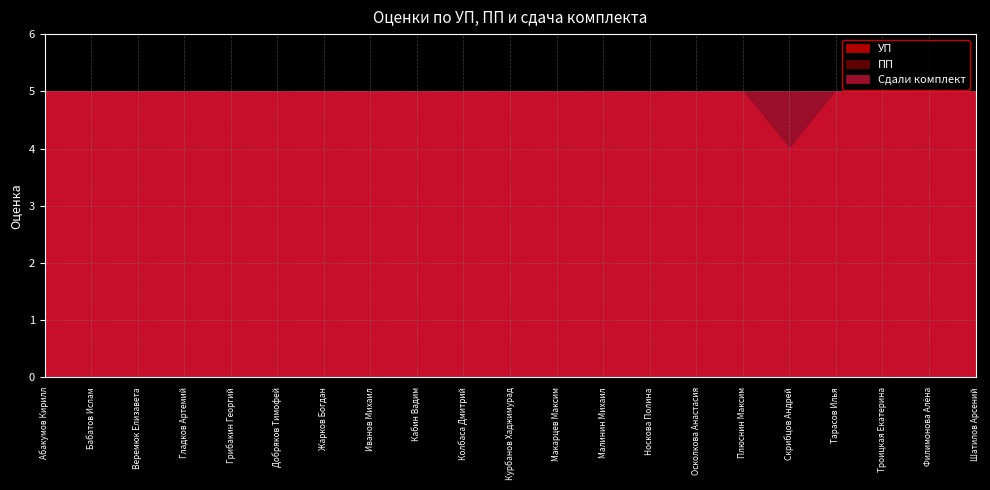

Is it true that Сдали комплект equals 5 at Абакумов Кирилл?

True